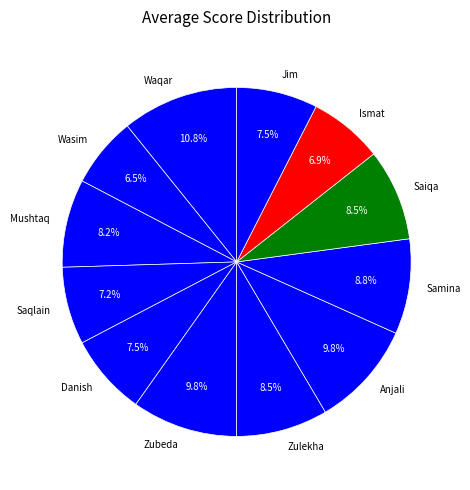

Between Ismat and Saiqa, which is larger?

Saiqa